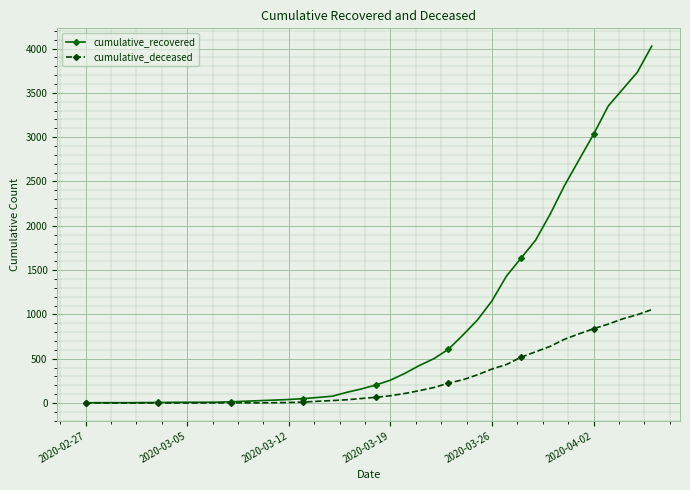

What are all the series names shown in the legend?

cumulative_recovered, cumulative_deceased